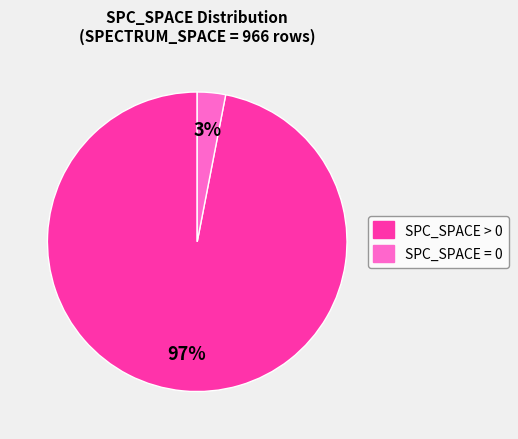

To the nearest percent, what percentage of the pie is SPC_SPACE = 0?

3%